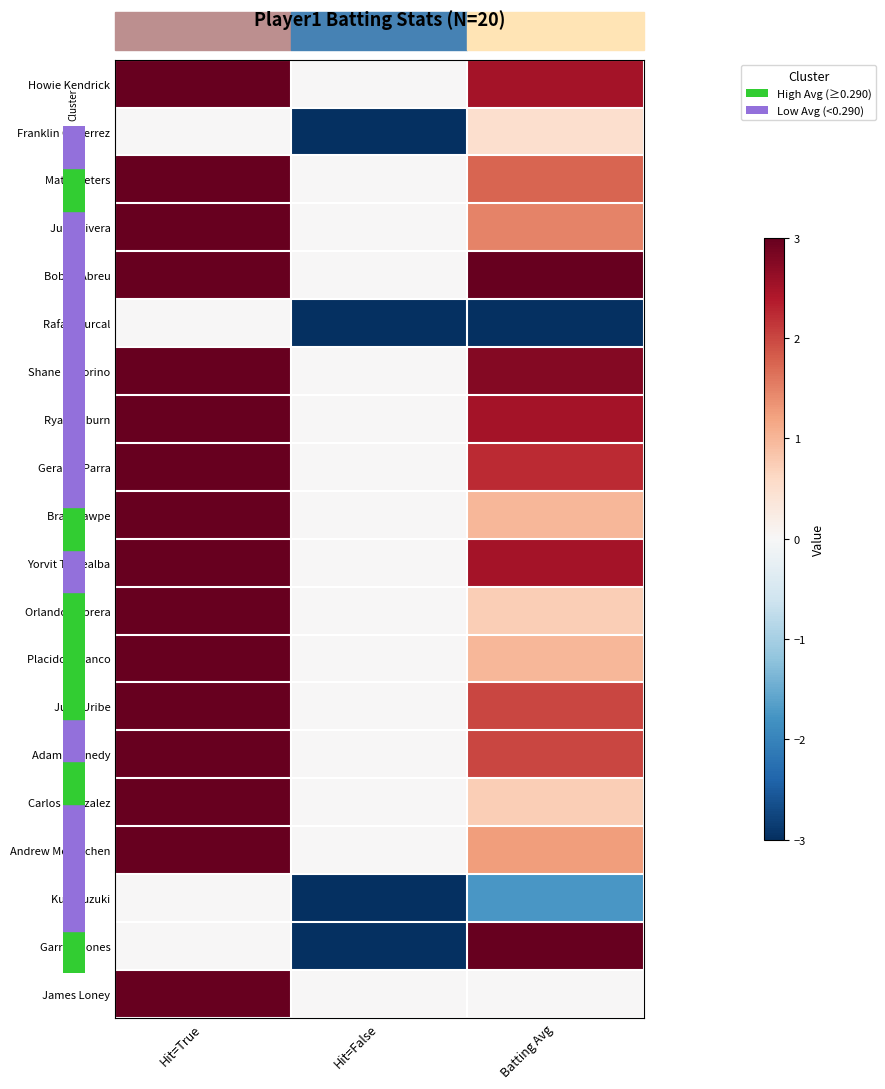

At how many categories does at least one series exceed 1?

2